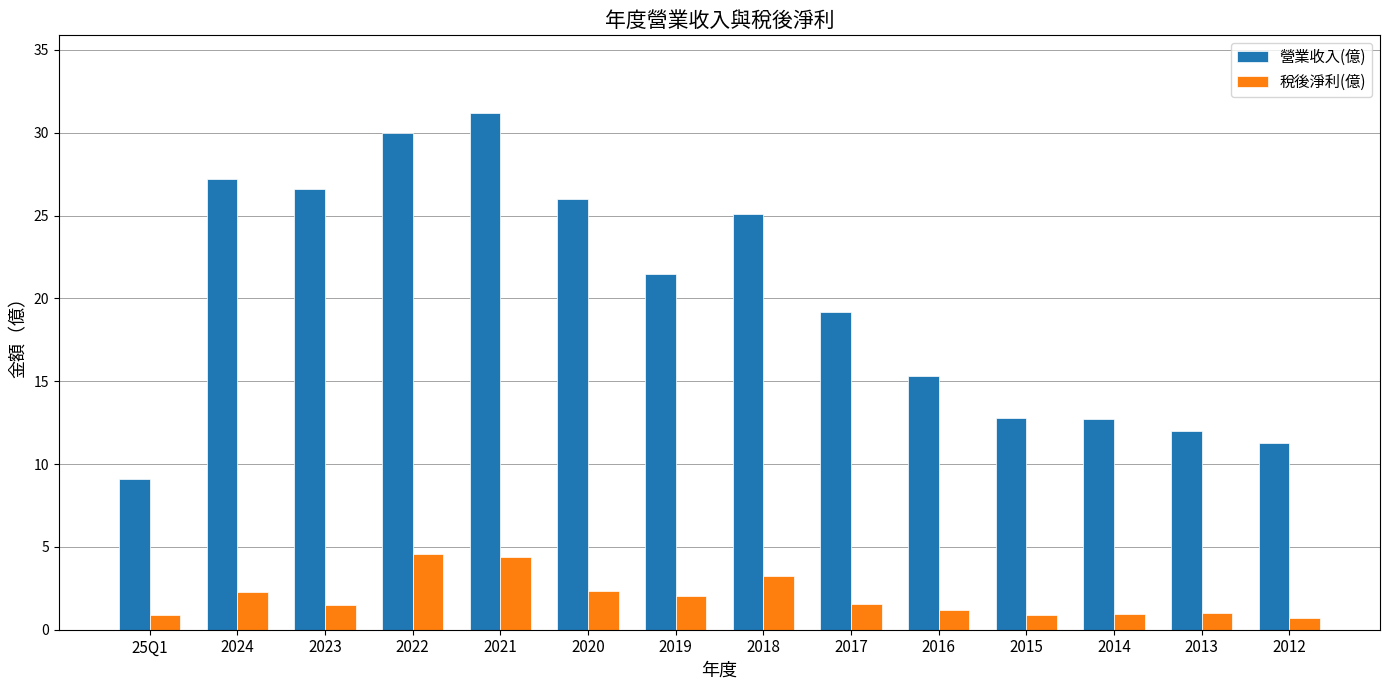

What is the greatest value displayed?

31.2